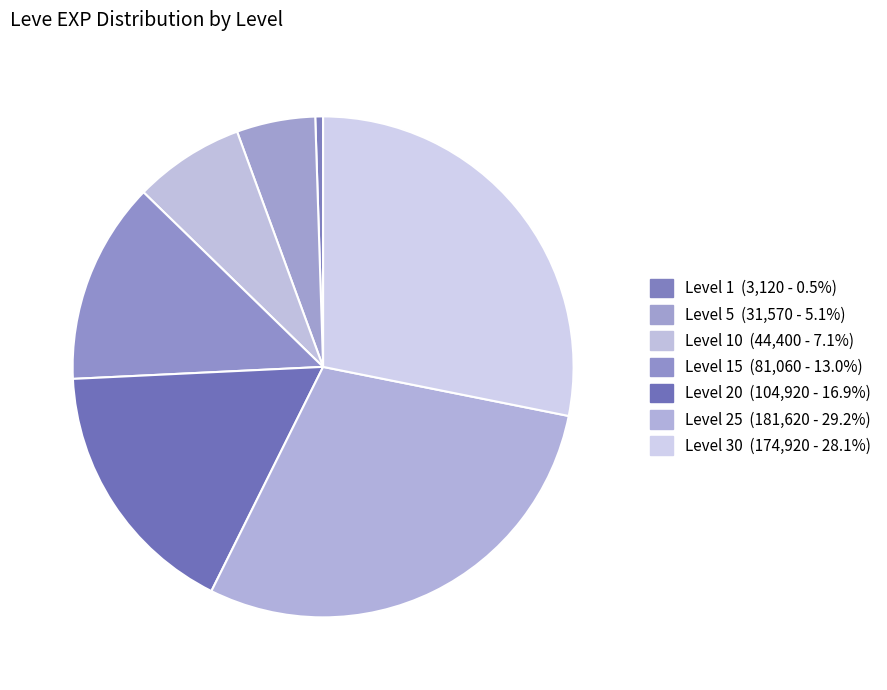

How many segments does this pie chart have?

7